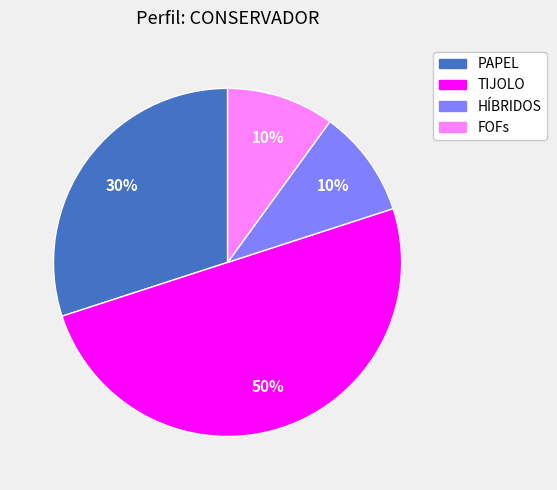

To the nearest percent, what is the combined percentage of HÍBRIDOS and TIJOLO?

60%